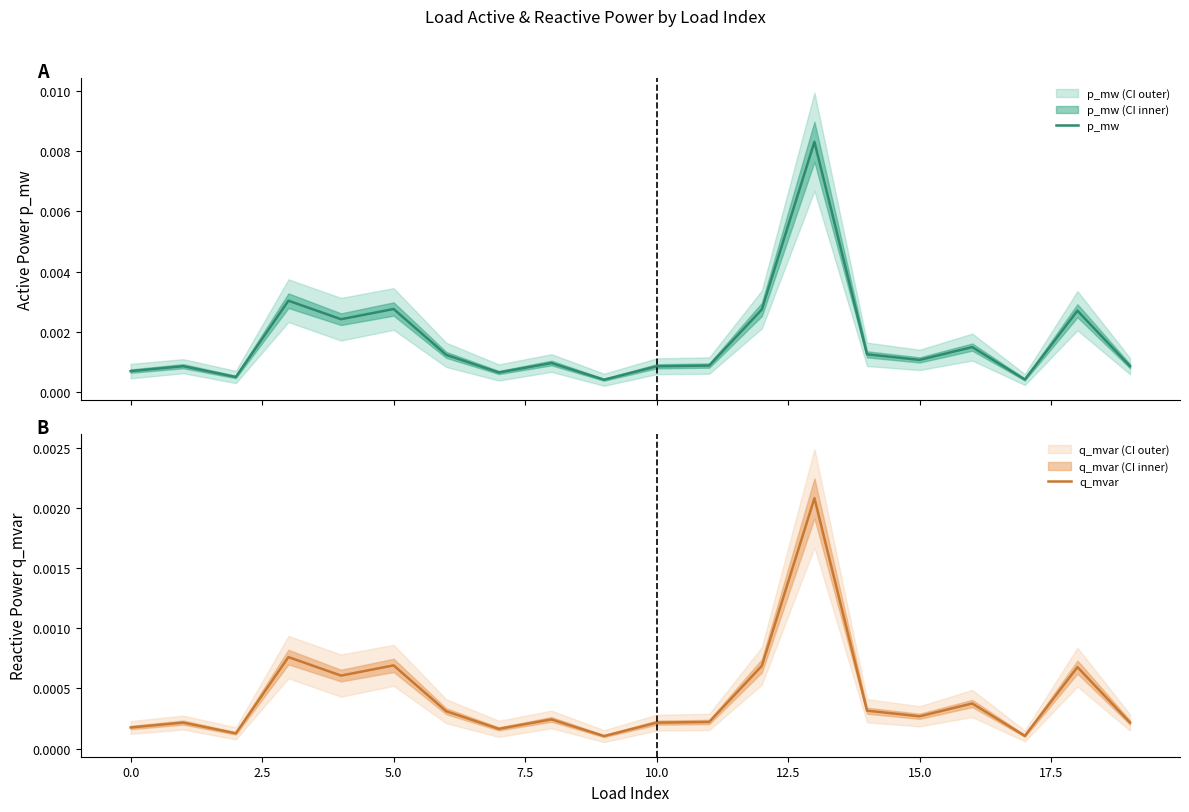

Is this an area chart (filled region under the line)?

No